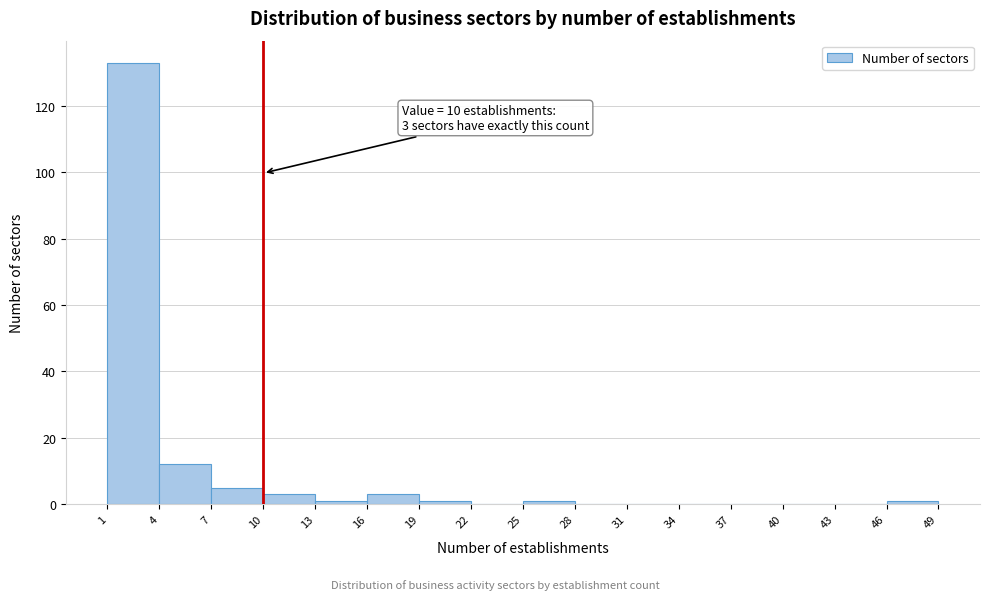

Over which range of the x-axis is the bar tallest?

1 to 4